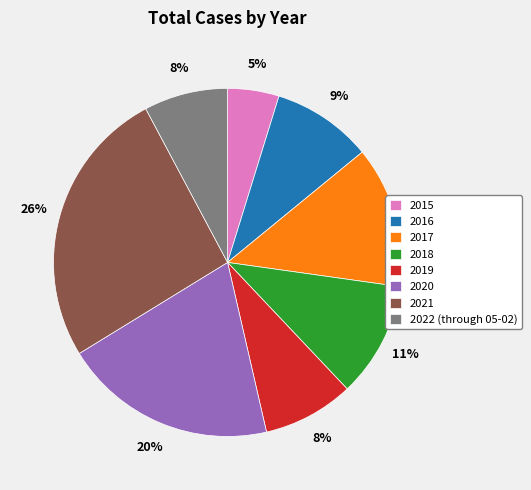

How many slices are in this pie chart?

8